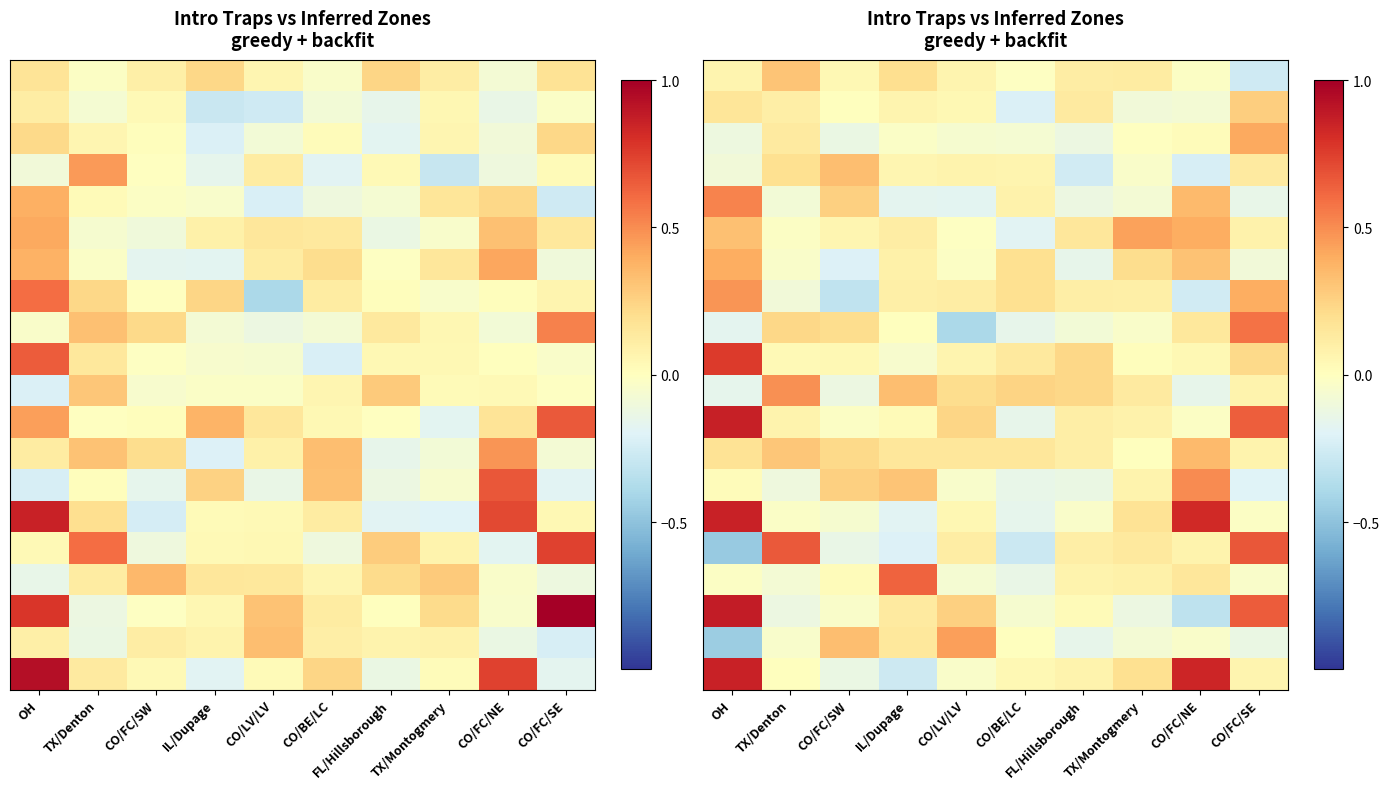

What is the spread (max minus min) of values at CO/FC/NE?

1.2